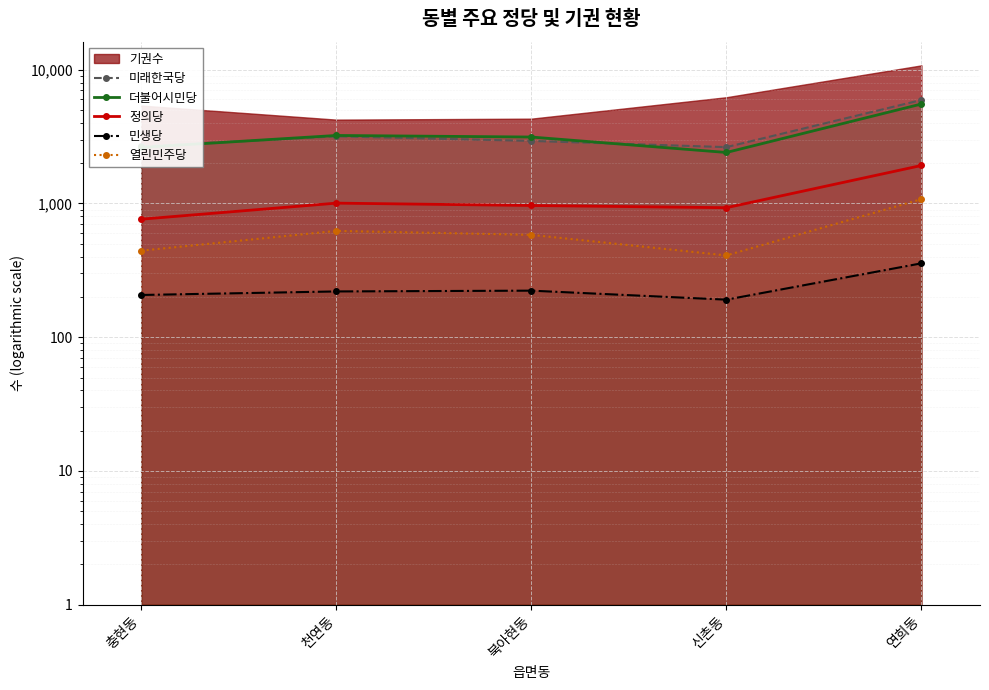

At which label does 정의당 first exceed 966?

천연동